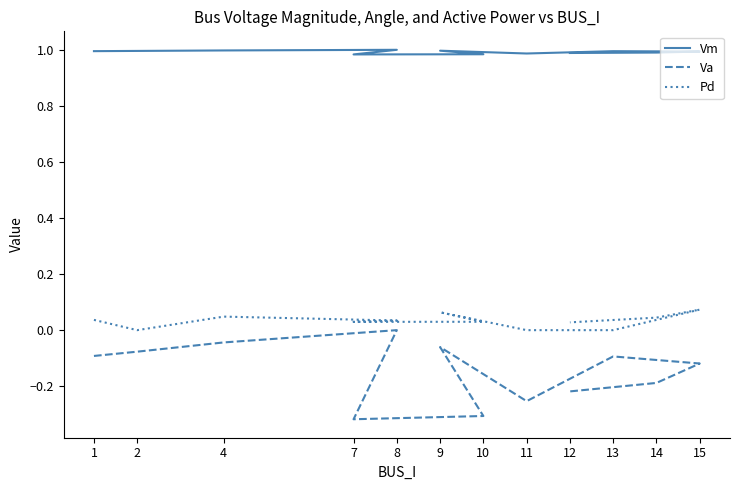

What is the label of the 7th point from the left?

9